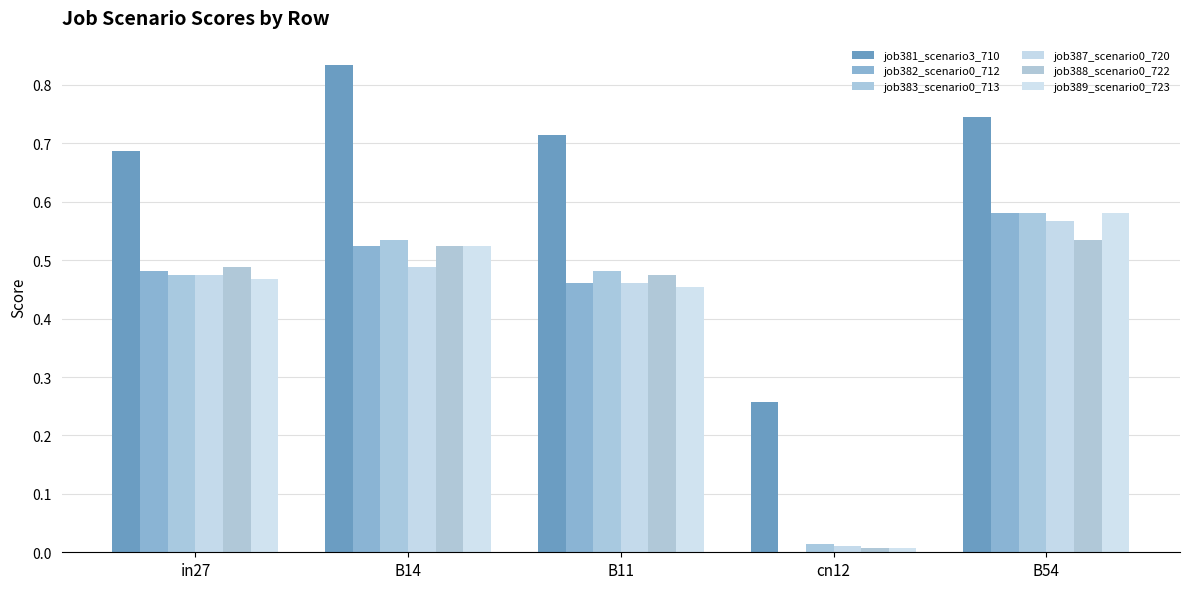

What is the difference between the maximum and minimum values in the job382_scenario0_712 series?

0.6